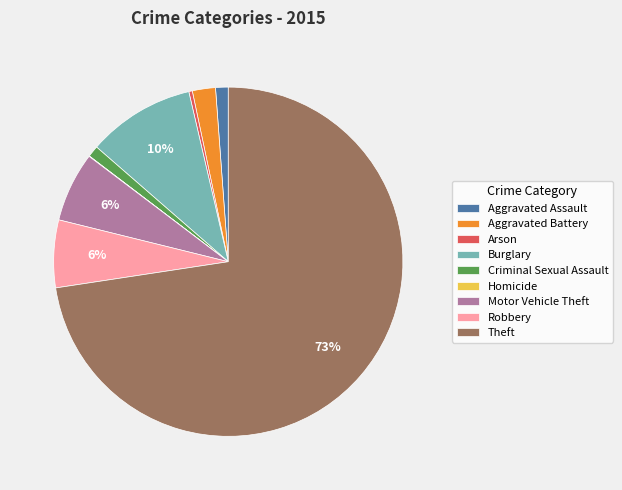

Which has a higher value, Aggravated Battery or Criminal Sexual Assault?

Aggravated Battery